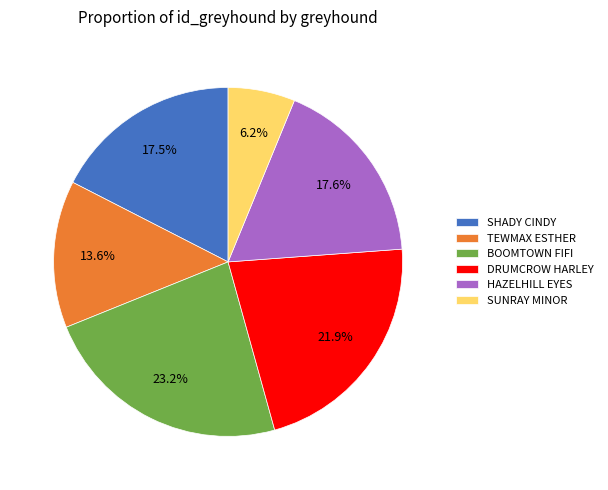

Which slice is the largest?

BOOMTOWN FIFI